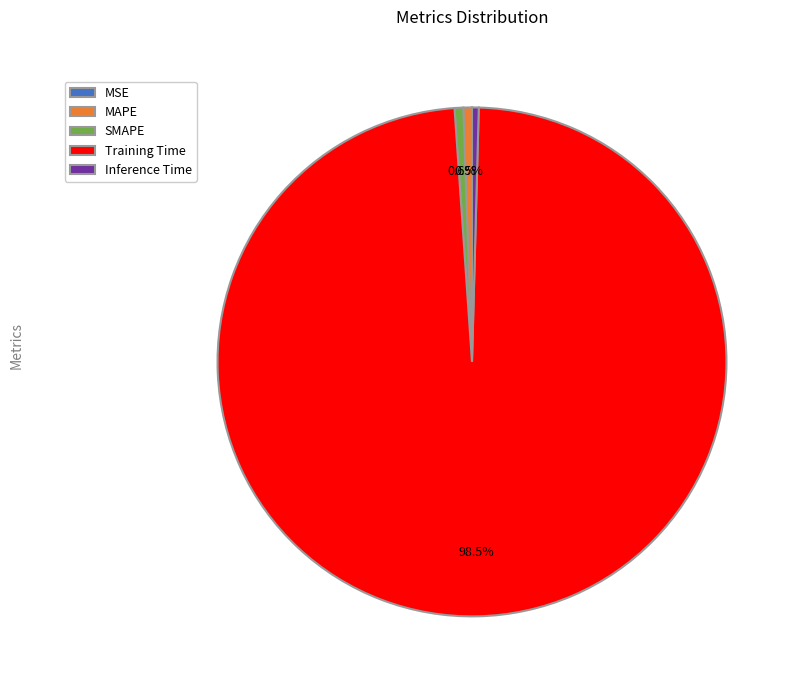

Is Training Time the majority of the pie?

Yes